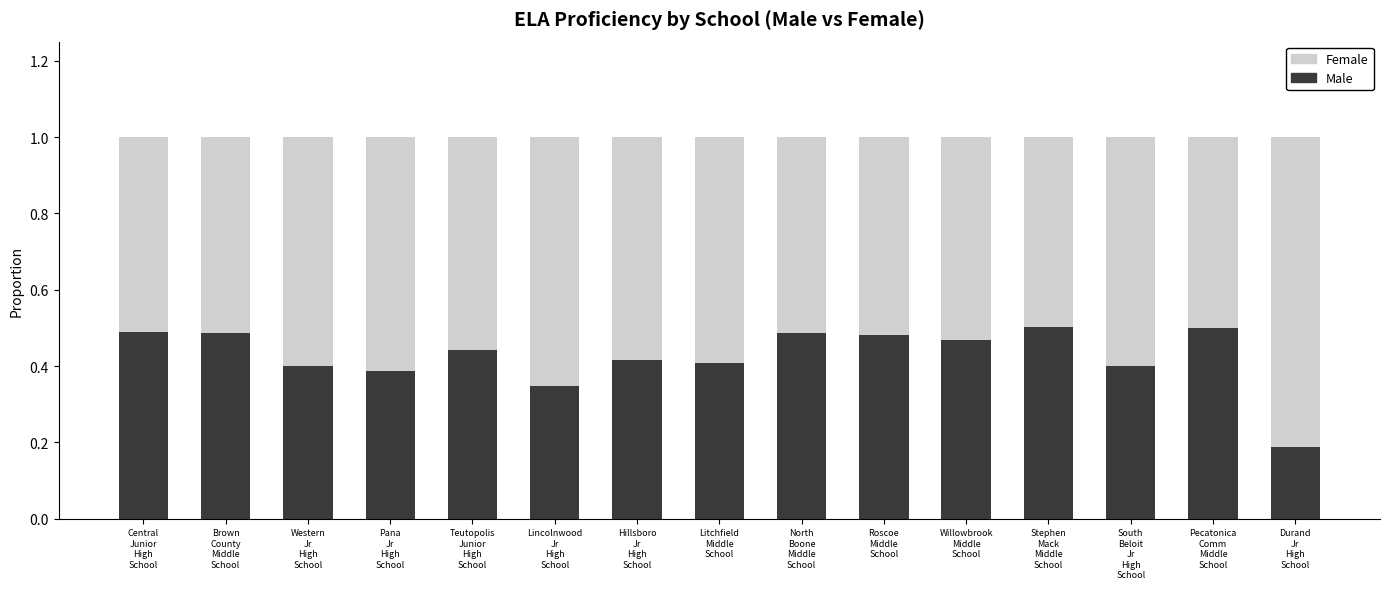

How many Male values are between 0 and 1?

15